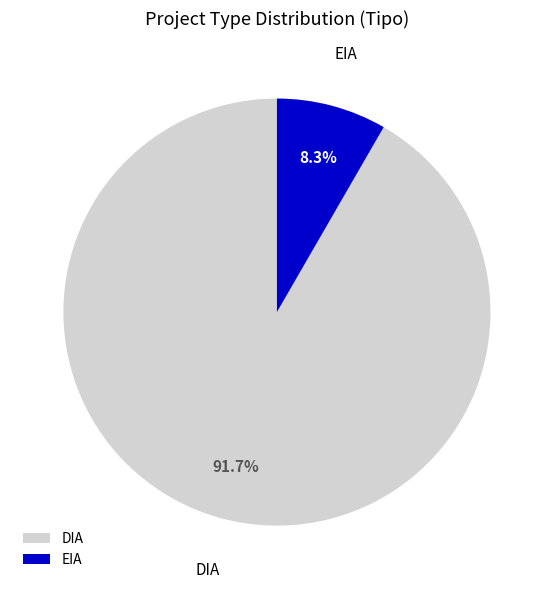

What portion of the pie excludes EIA?

91.7%